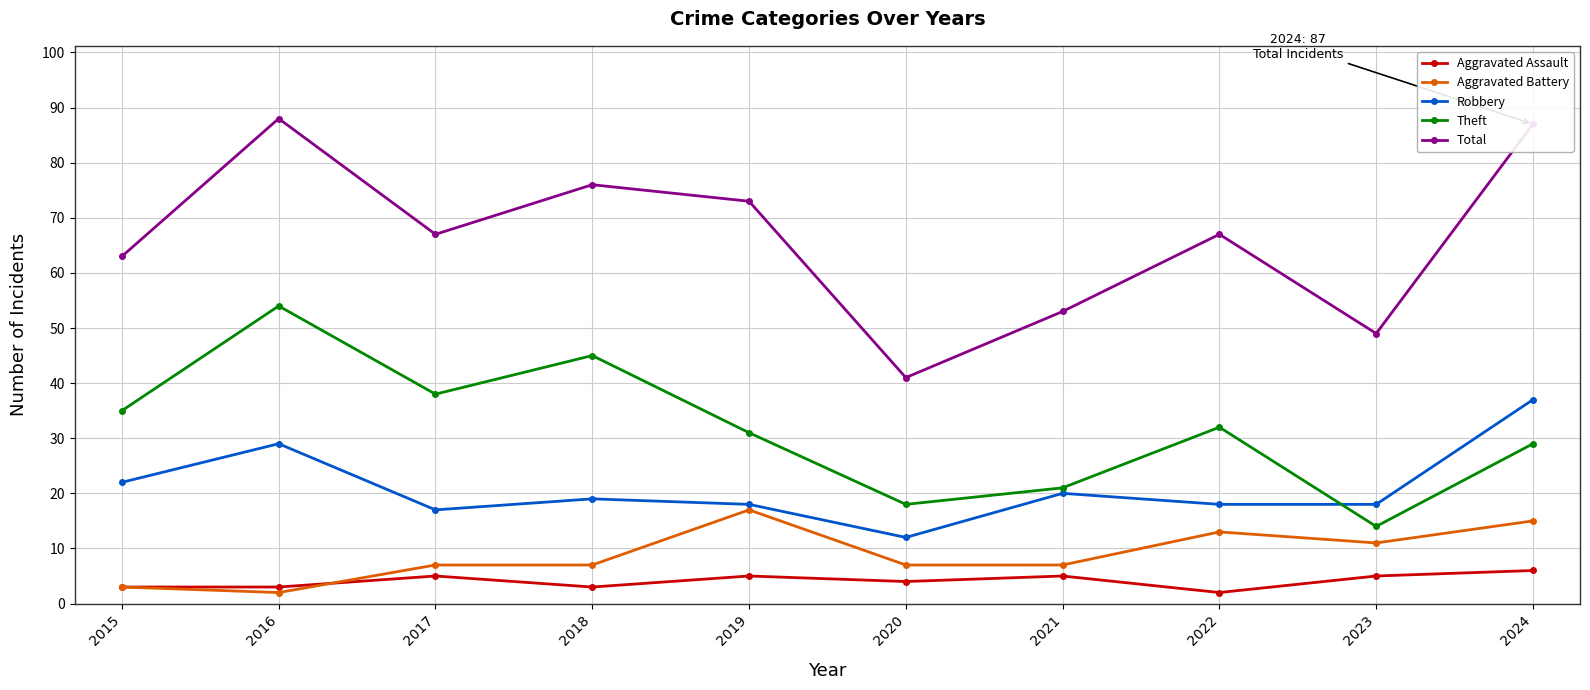

True or false: Robbery and Total cross at least once.

False